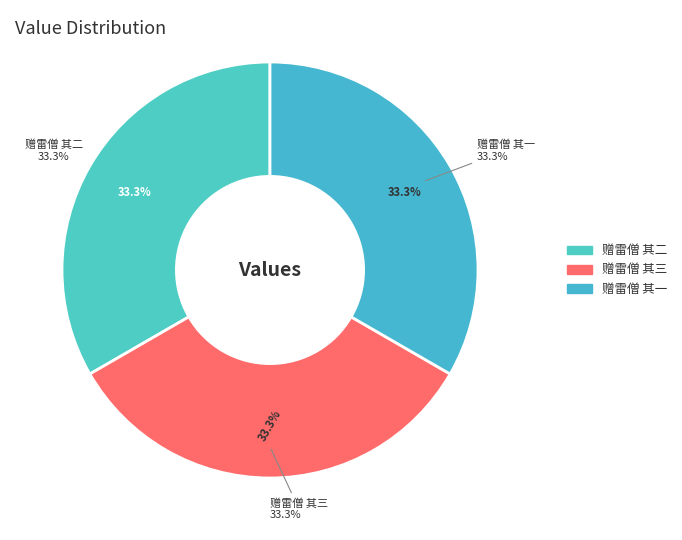

Is it true that 赠雷僧 其二 is 33% of the pie?

True